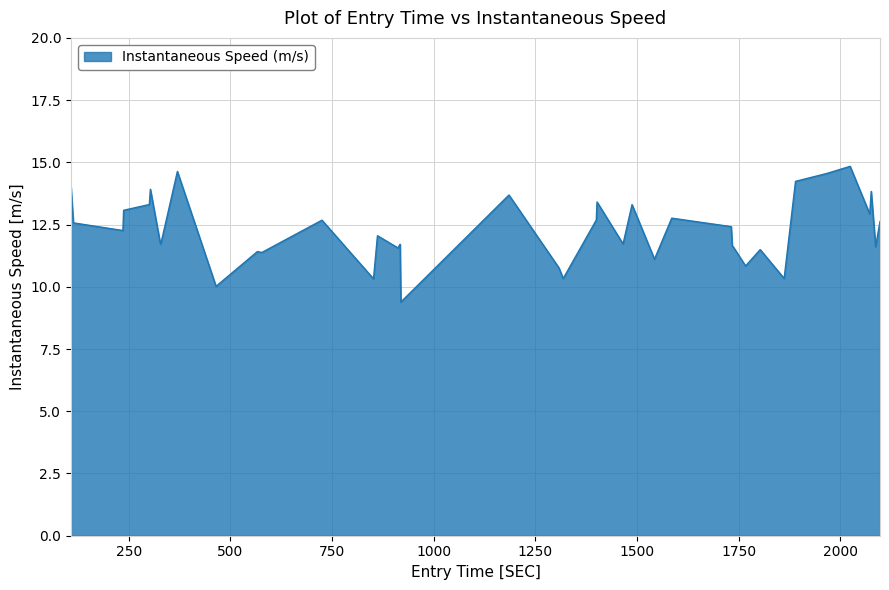

What is the sum of all values?

490.5